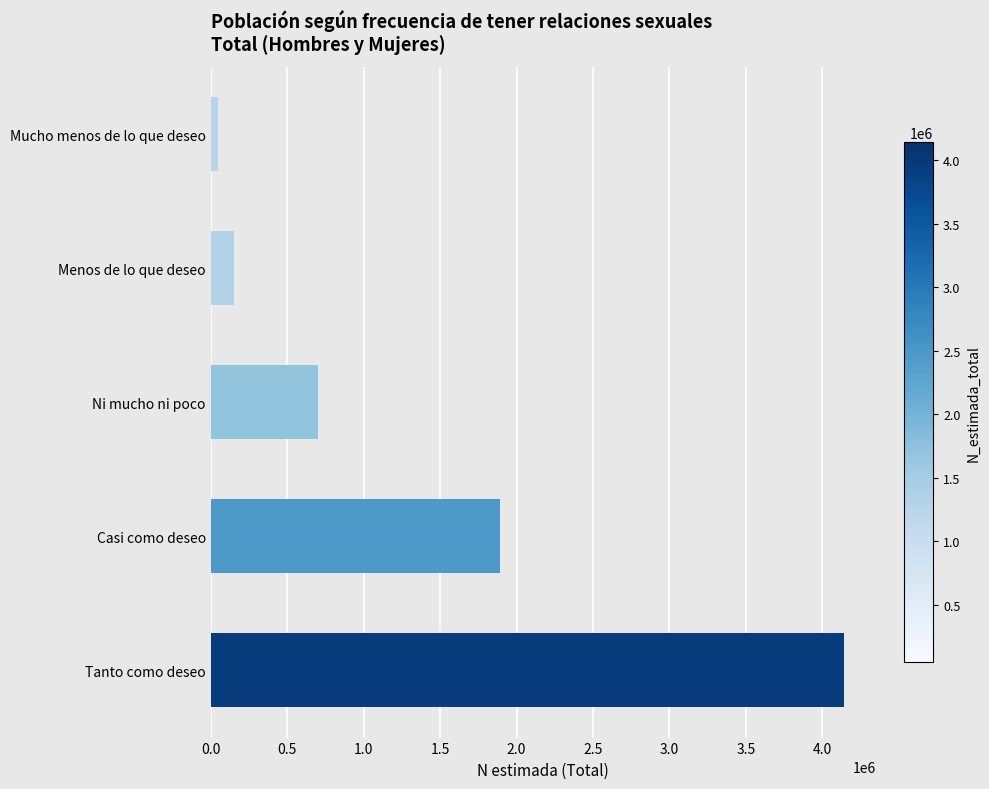

Reading bottom to top, transcribe all the data shown in this chart.

4141604	1891296	702193	152403	49842